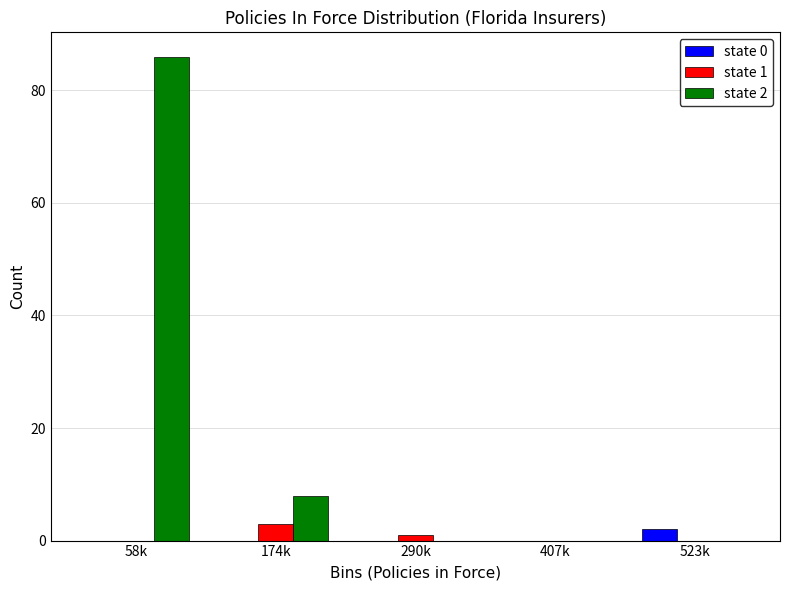

Reading right to left, what are all the values shown in this chart?

state 0: 523k=2	407k=0	290k=0	174k=0	58k=0
state 1: 523k=0	407k=0	290k=1	174k=3	58k=0
state 2: 523k=0	407k=0	290k=0	174k=8	58k=86